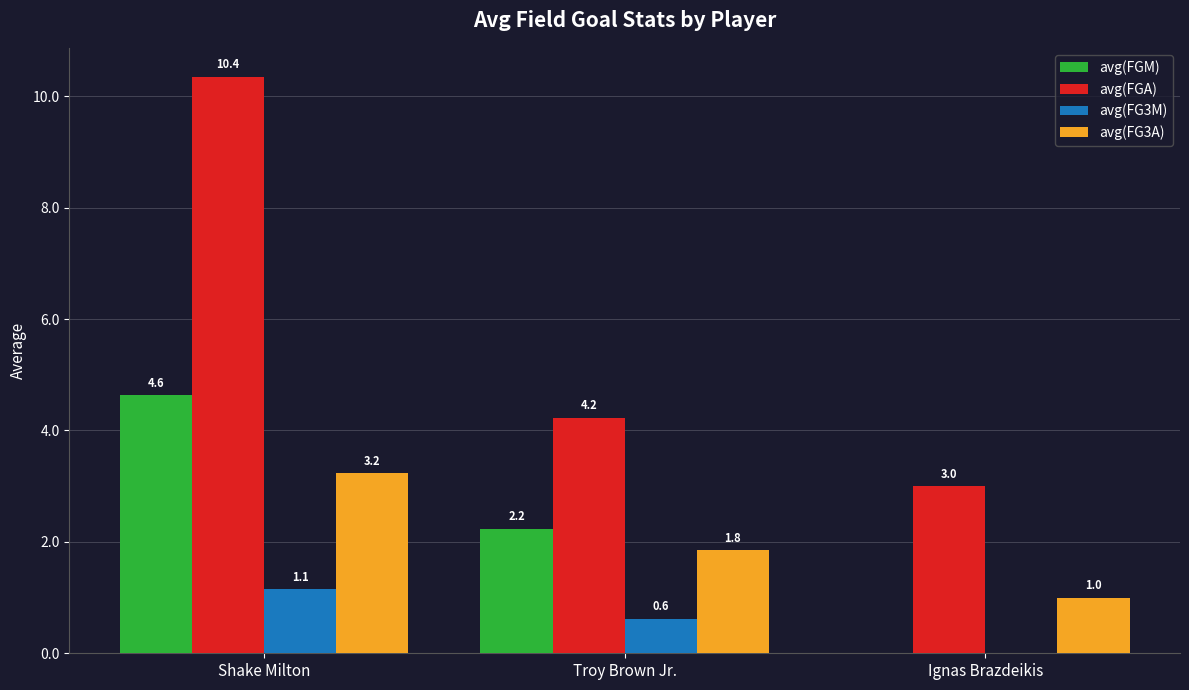

What is the sum of the avg(FG3M) values at Troy Brown Jr. and Ignas Brazdeikis?

0.6